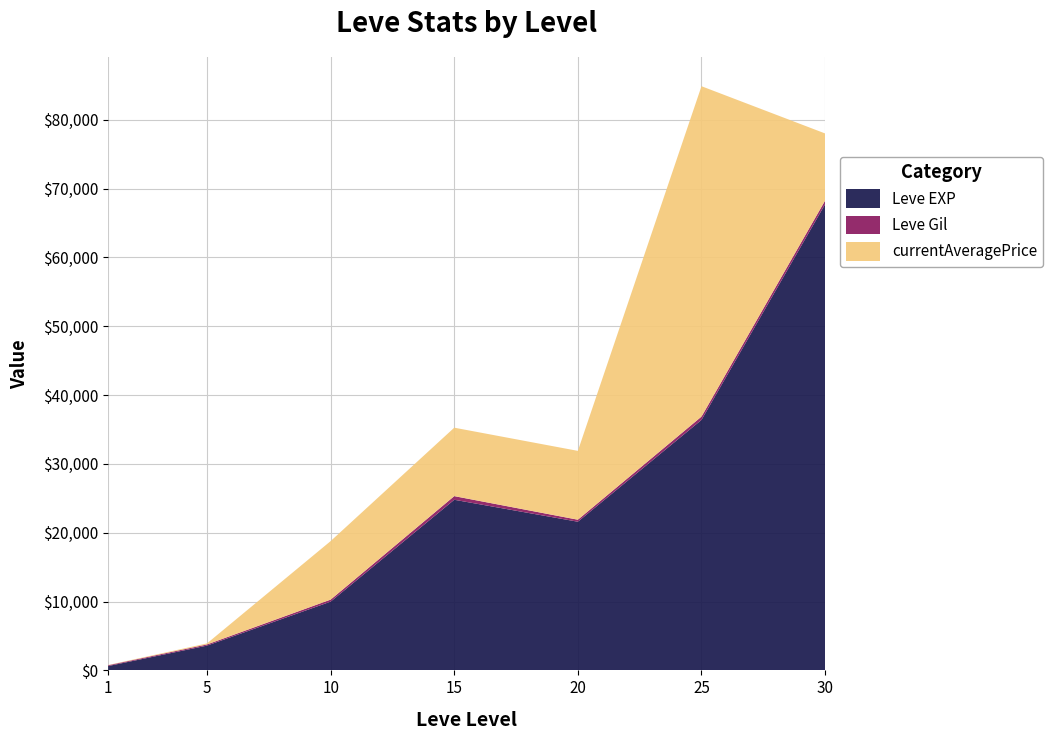

Between 10 and 20, which is larger?

20